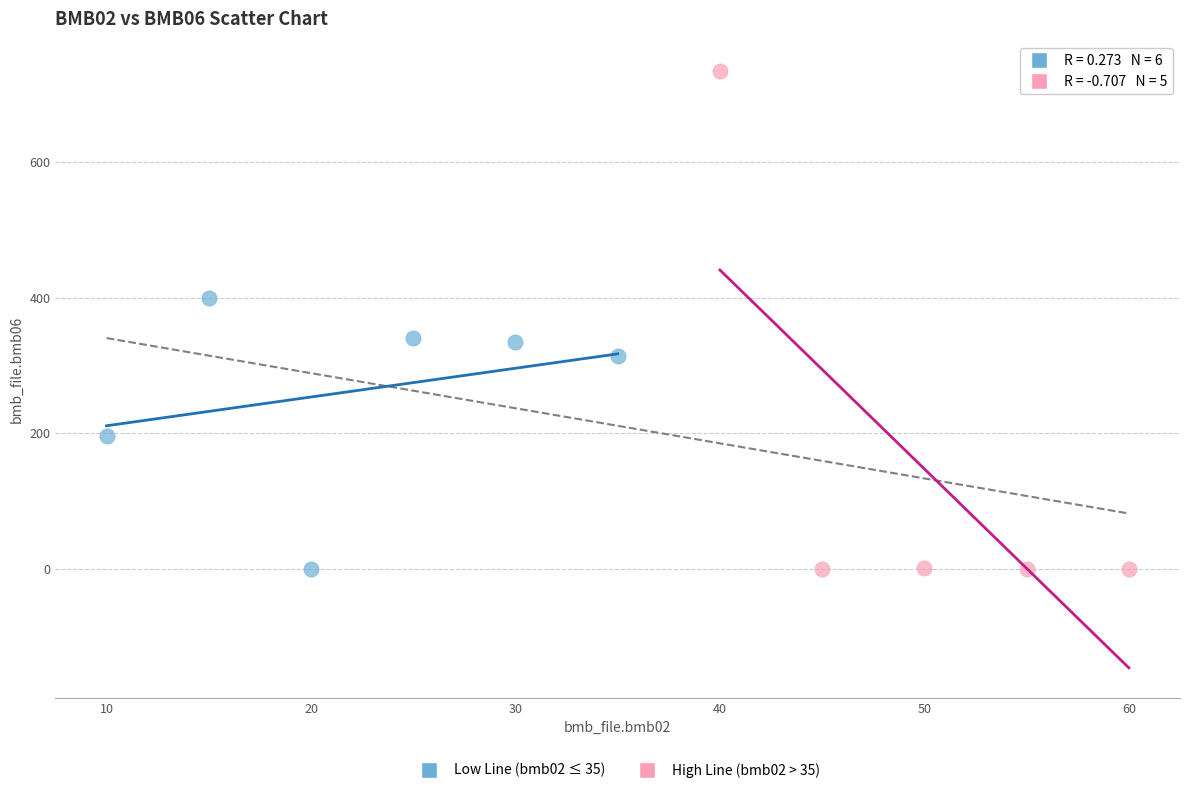

Which series contains the highest Y value?

High Line (bmb02 > 35)